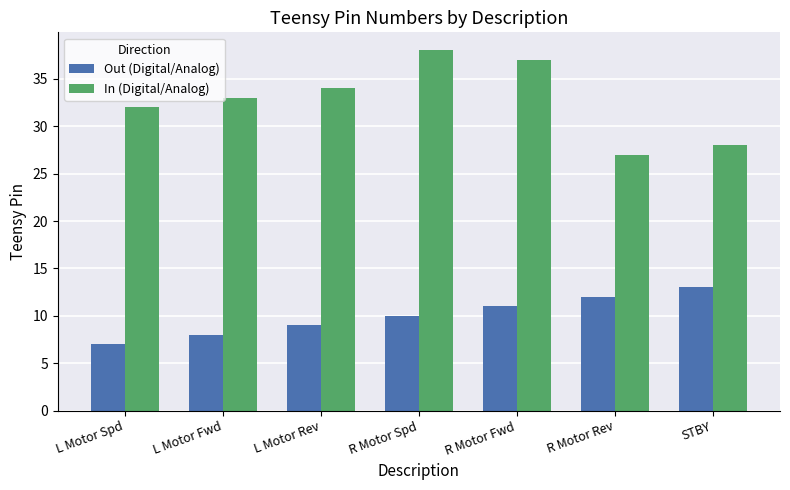

Rank the series by their average value, from lowest to highest.

Out (Digital/Analog), In (Digital/Analog)